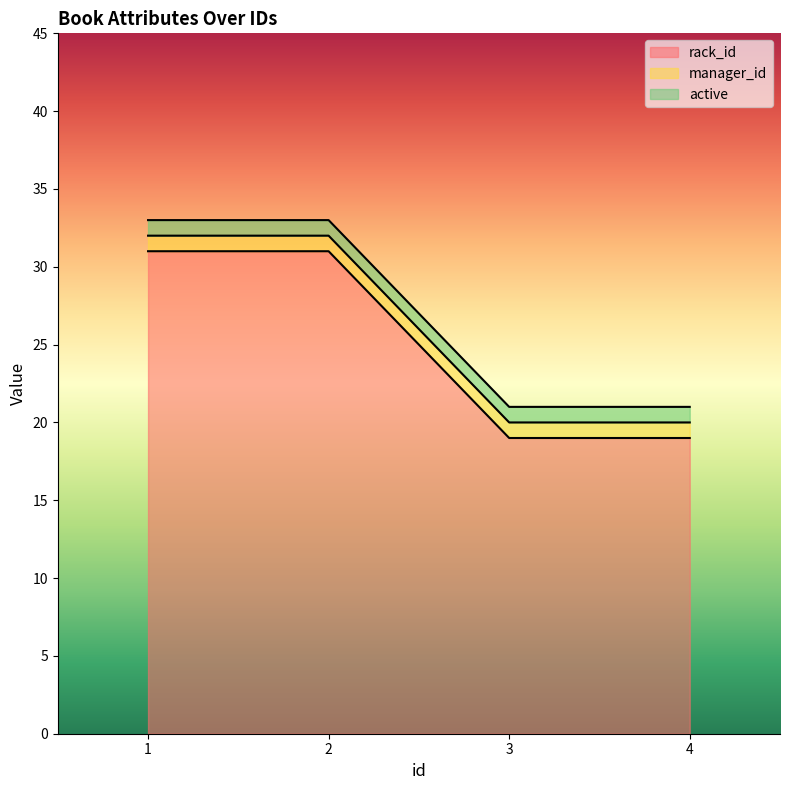

What is the smallest value displayed?

1